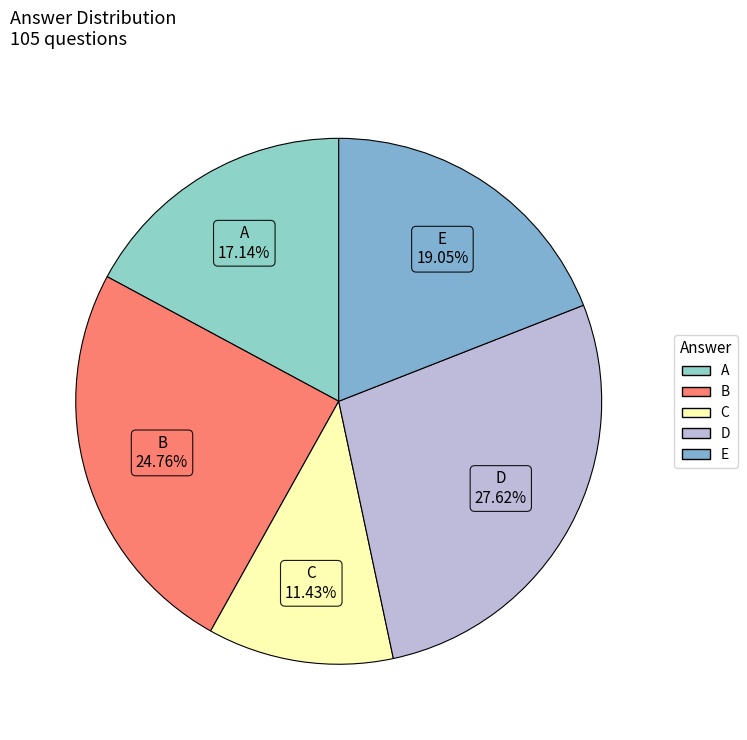

Which has a higher value, D or A?

D